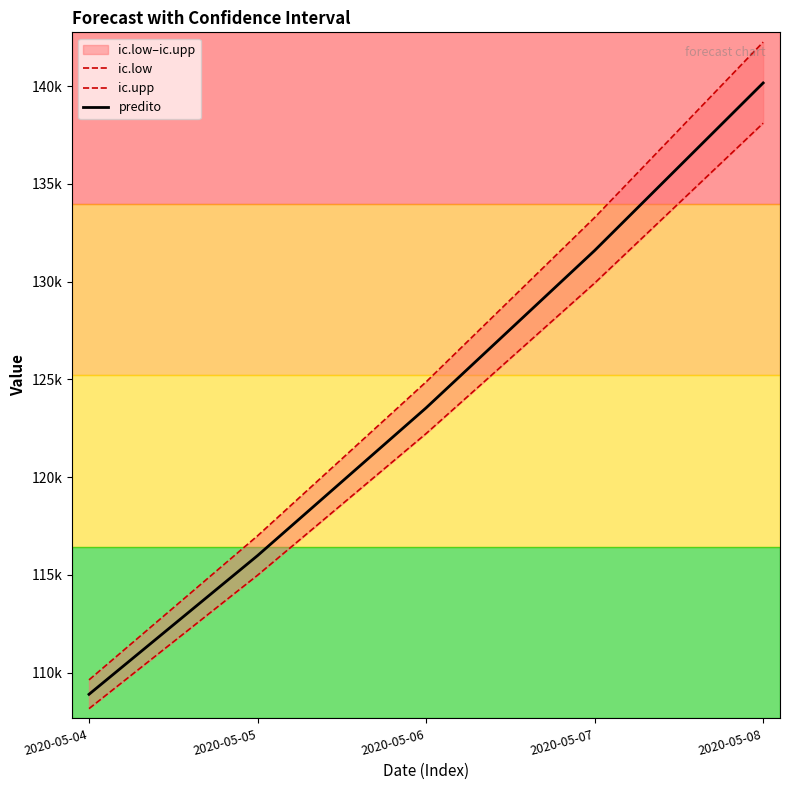

Reading left to right, transcribe all the data shown in this chart.

ic.low: 2020-05-04=108163.6	2020-05-05=114984.3	2020-05-06=122227.4	2020-05-07=129922.4	2020-05-08=138099.2
ic.upp: 2020-05-04=109633.5	2020-05-05=117000.5	2020-05-06=124870.3	2020-05-07=133274.0	2020-05-08=142246.0
predito: 2020-05-04=108896.1	2020-05-05=115988.0	2020-05-06=123541.8	2020-05-07=131587.5	2020-05-08=140157.2